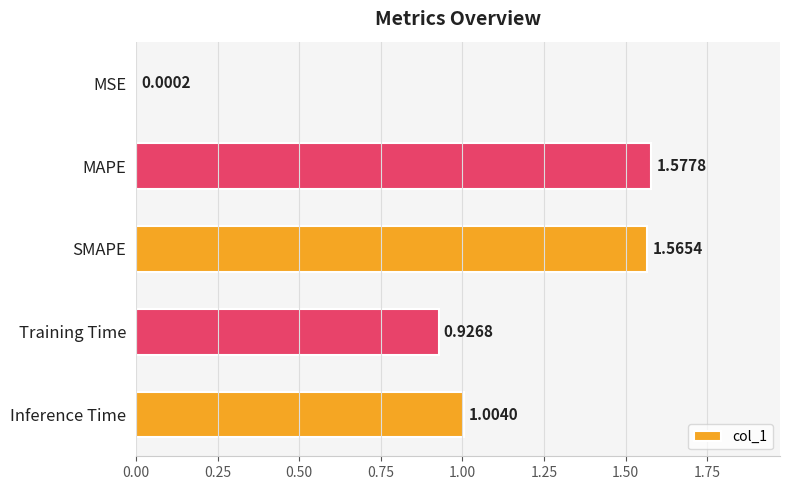

Which has a higher value, SMAPE or MAPE?

MAPE